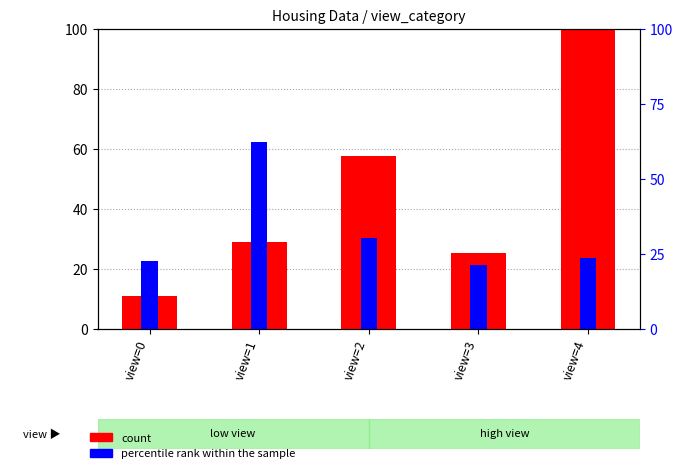

How many values in the percentile rank within the sample series are below 23?

2